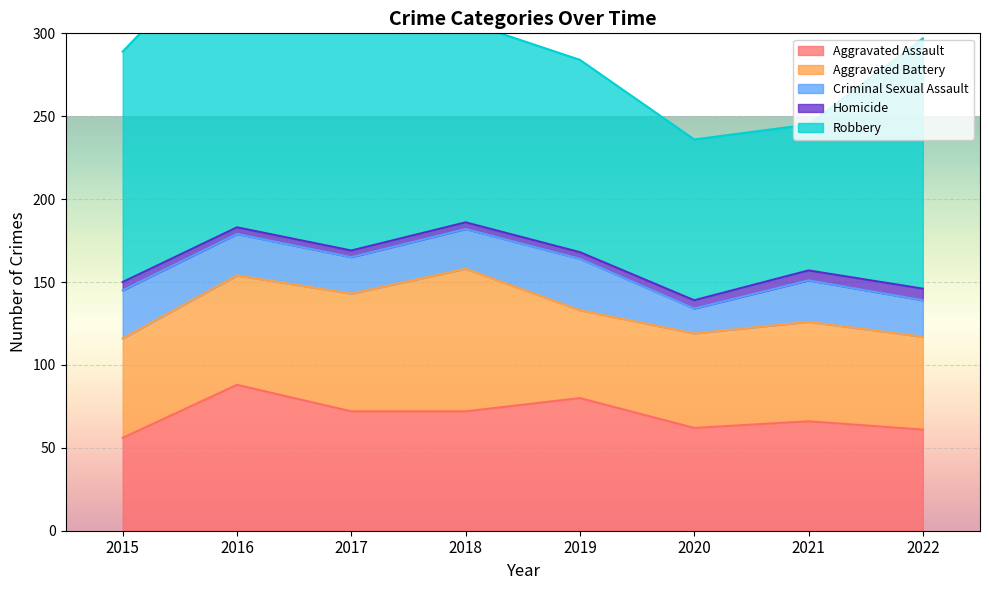

Reading right to left, what are all the values shown in this chart?

Aggravated Assault: 61	66	62	80	72	72	88	56
Aggravated Battery: 56	60	57	53	86	71	66	60
Criminal Sexual Assault: 22	25	15	31	24	22	25	29
Homicide: 7	6	5	4	4	4	4	5
Robbery: 151	88	97	116	121	202	178	139